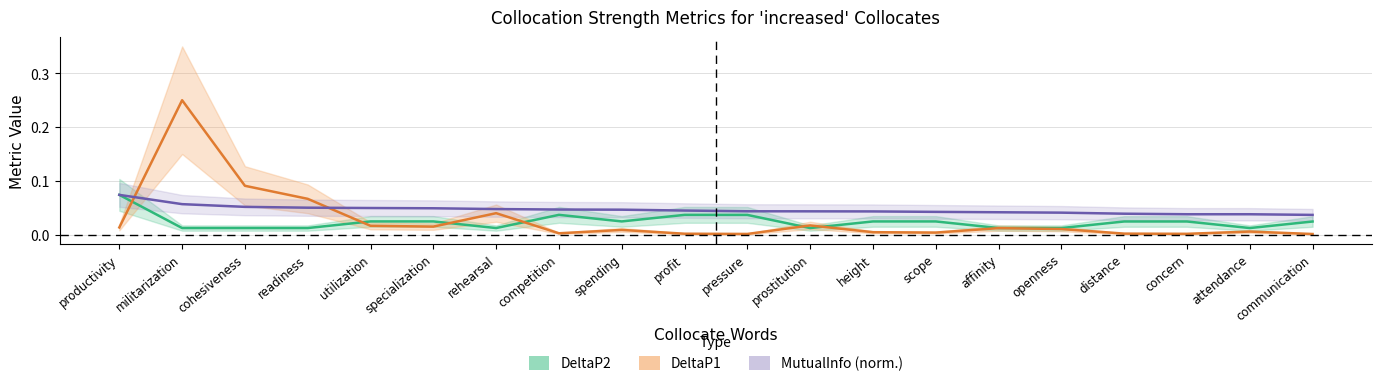

True or false: DeltaP2 and MutualInfo (norm.) intersect in this chart.

False